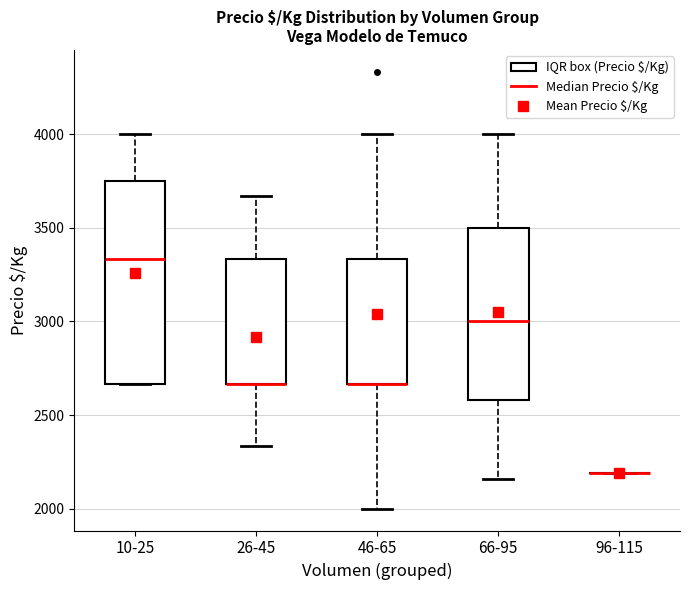

Reading left to right, read every box against the y-axis: the position of its median line, the range the box covers, and the ends of its whiskers. The values are not printed on the chart, so give them approximately, as read against the axis.

10-25: median 3350, box 2650 to 3750, whiskers 2650 to 4000
26-45: median 2650 (drawn on the box's lower edge), box 2650 to 3350, whiskers 2350 to 3650
46-65: median 2650 (drawn on the box's lower edge), box 2650 to 3350, whiskers 2000 to 4000
66-95: median 3000, box 2600 to 3500, whiskers 2150 to 4000
96-115: box collapsed to a line at 2200, whiskers 2200 to 2200